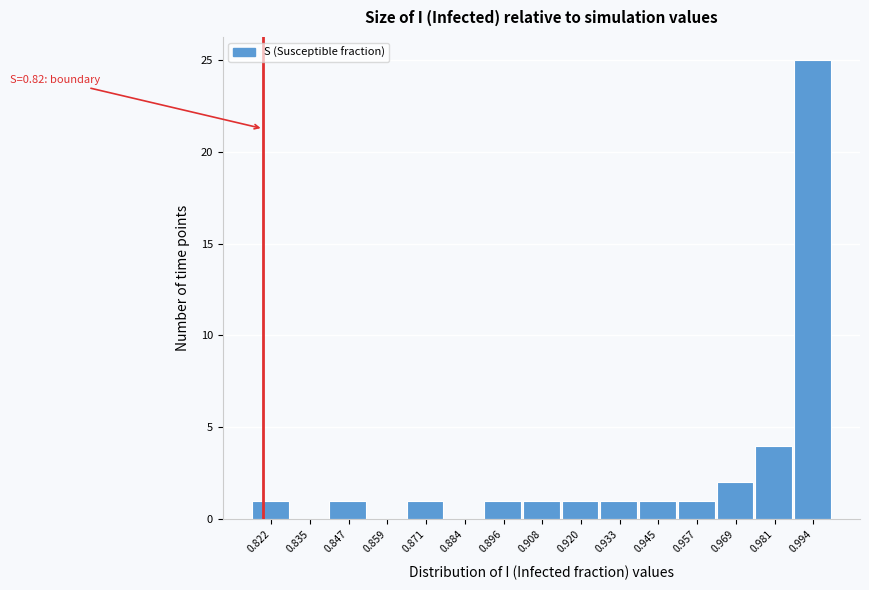

Over which range of the x-axis is the bar tallest?

0.988 to 1.000